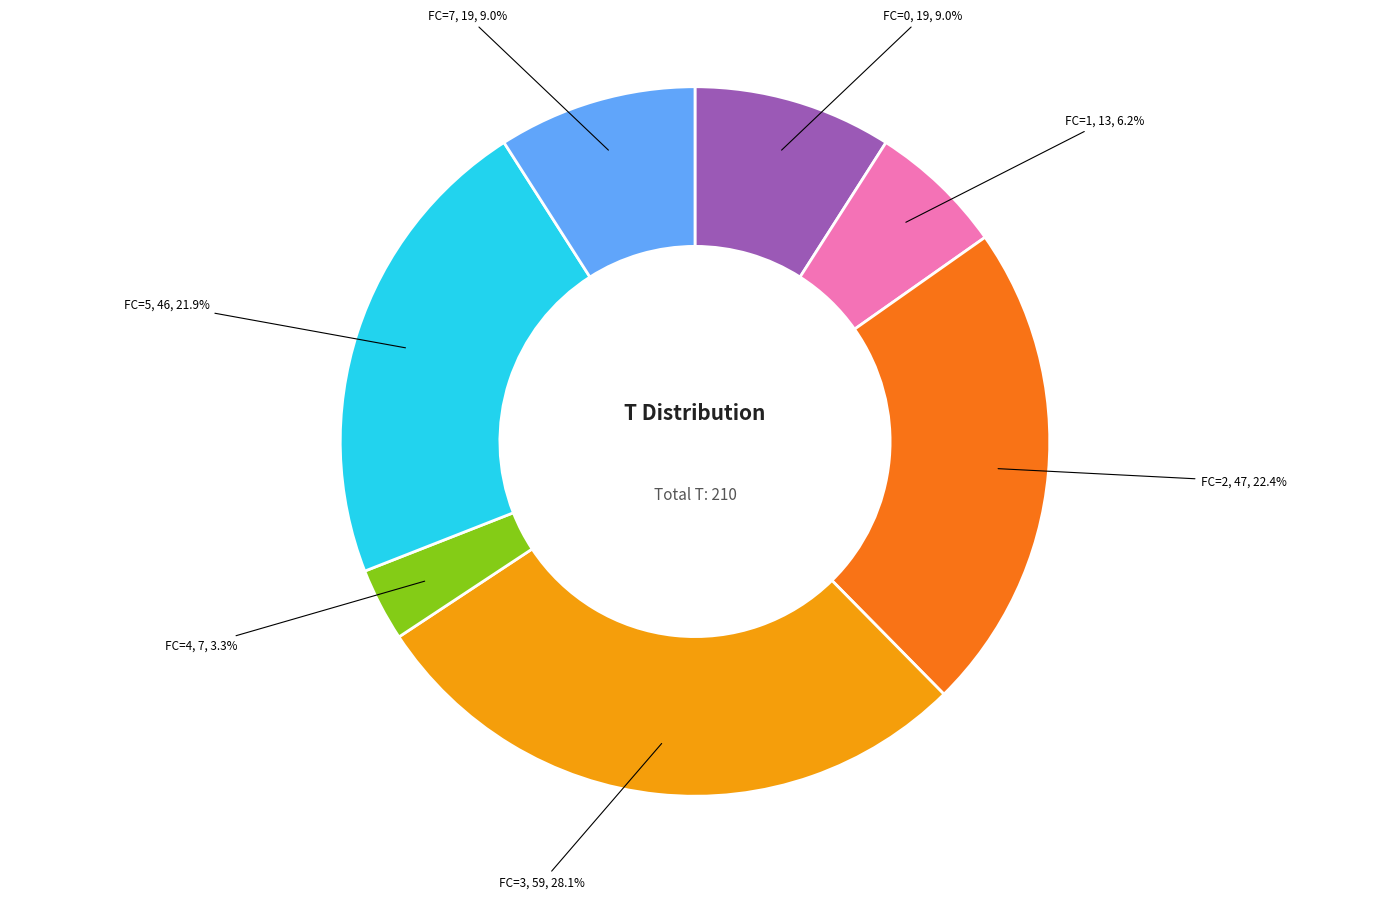

To the nearest percent, what is the average slice percentage?

14%